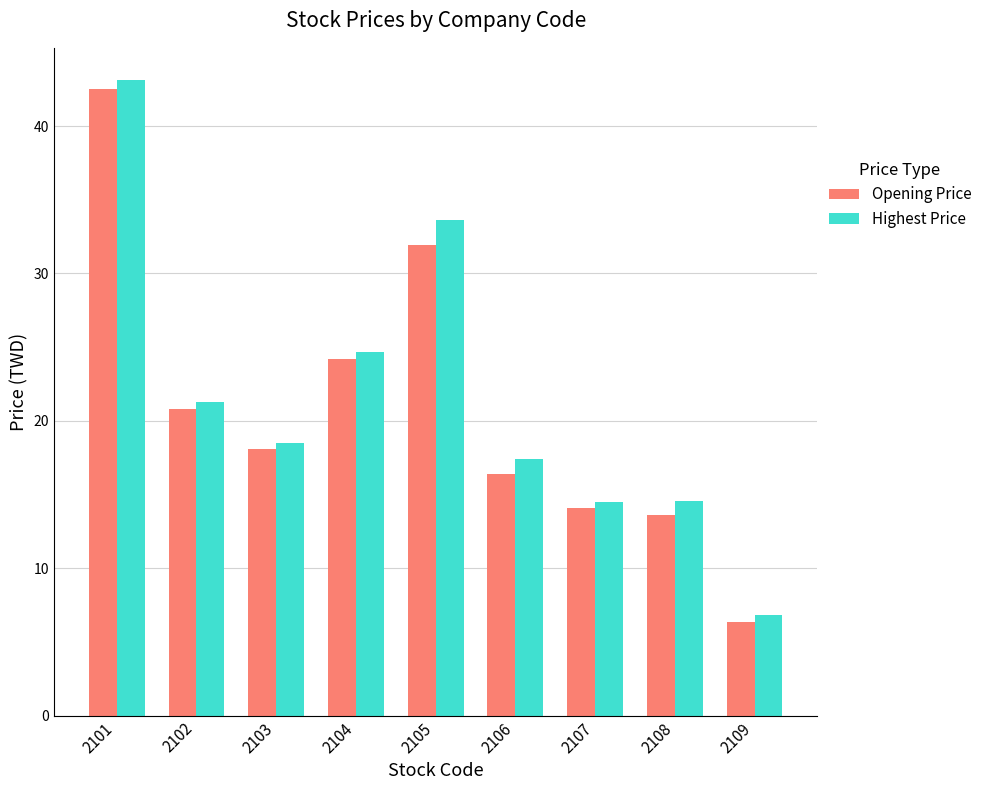

How many bars are there in total?

18